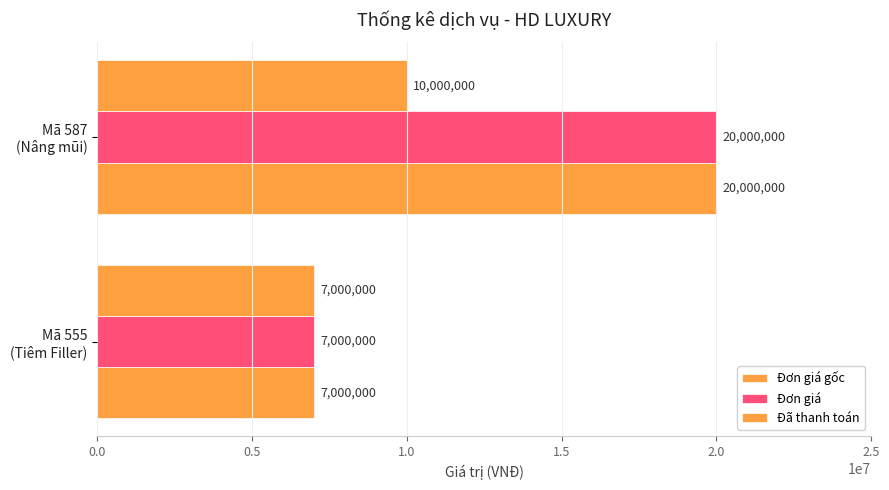

How many categories are shown in the chart?

2